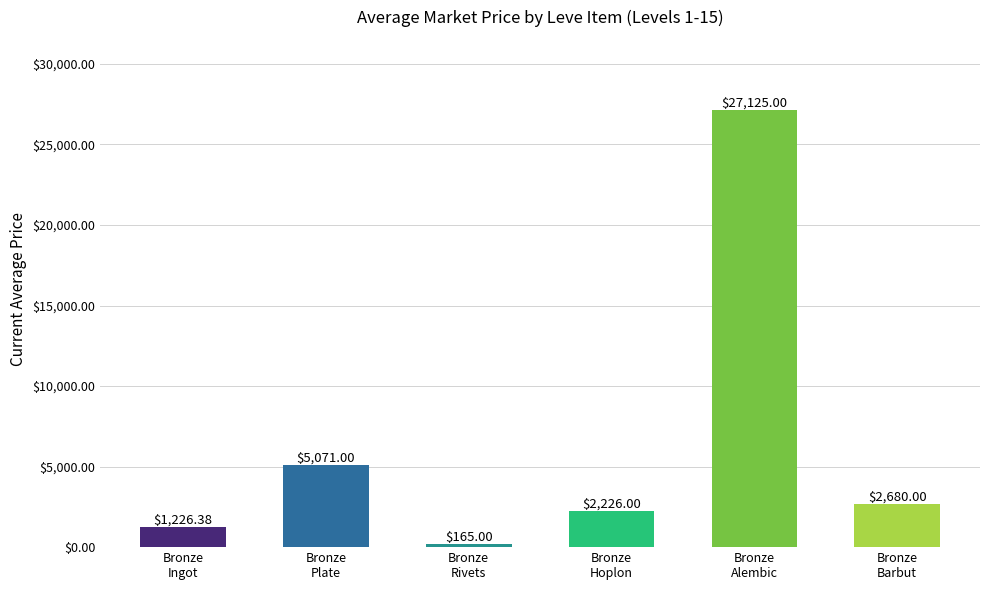

Reading left to right, extract all data points from this chart.

1226.4	5071.0	165.0	2226.0	27125.0	2680.0